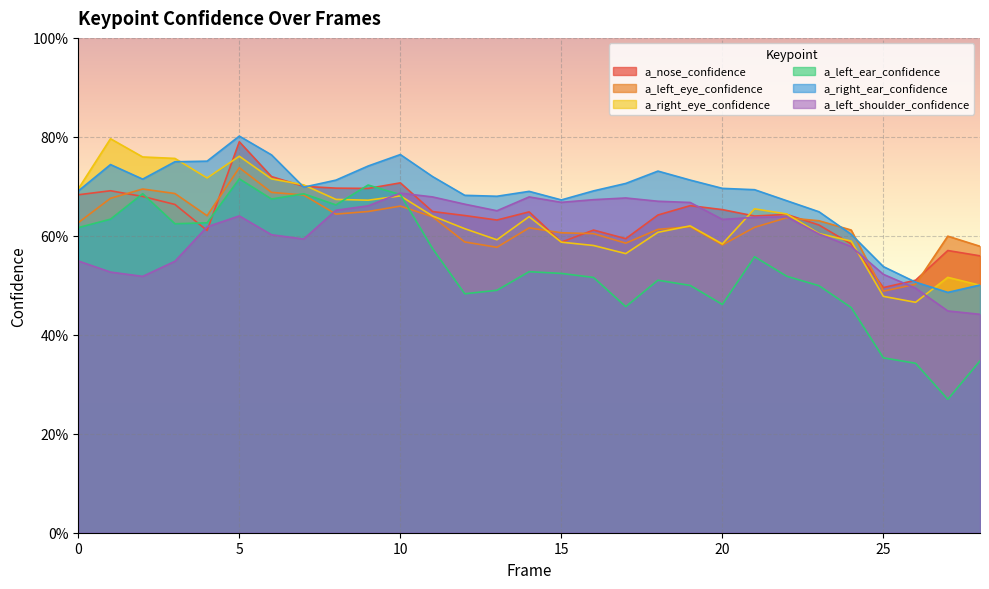

True or false: a_right_ear_confidence has a value of 0.5 at 25.

True